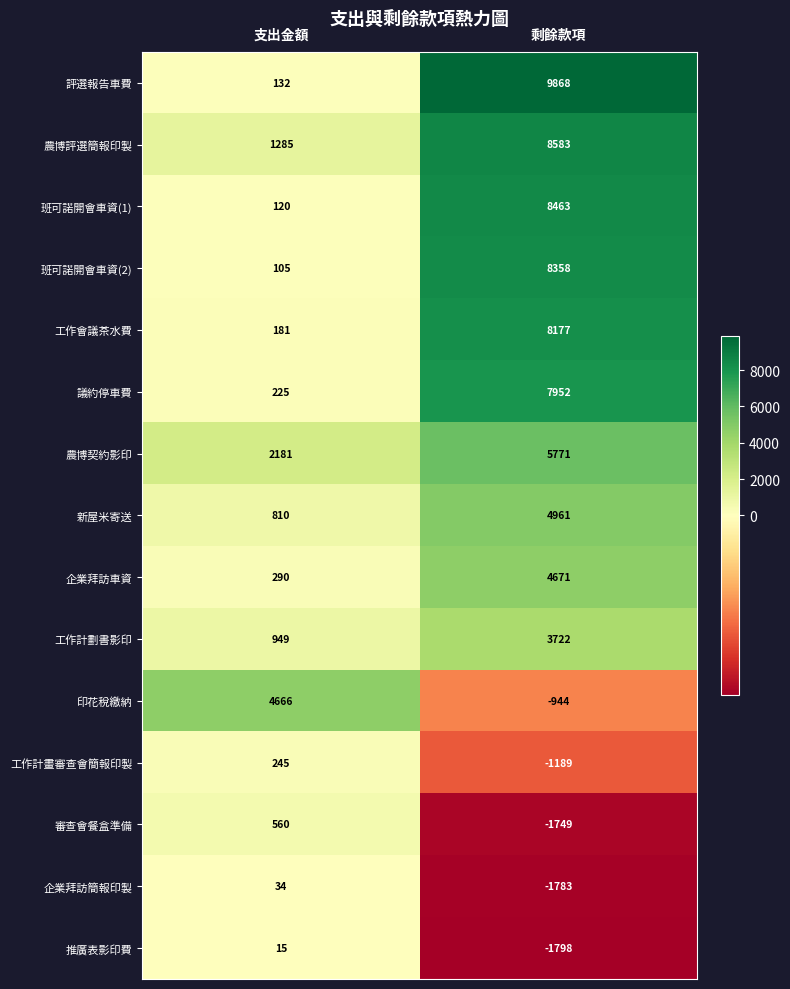

What is the sum of the 審查會餐盒準備 values at 支出金額 and 剩餘款項?

-1189